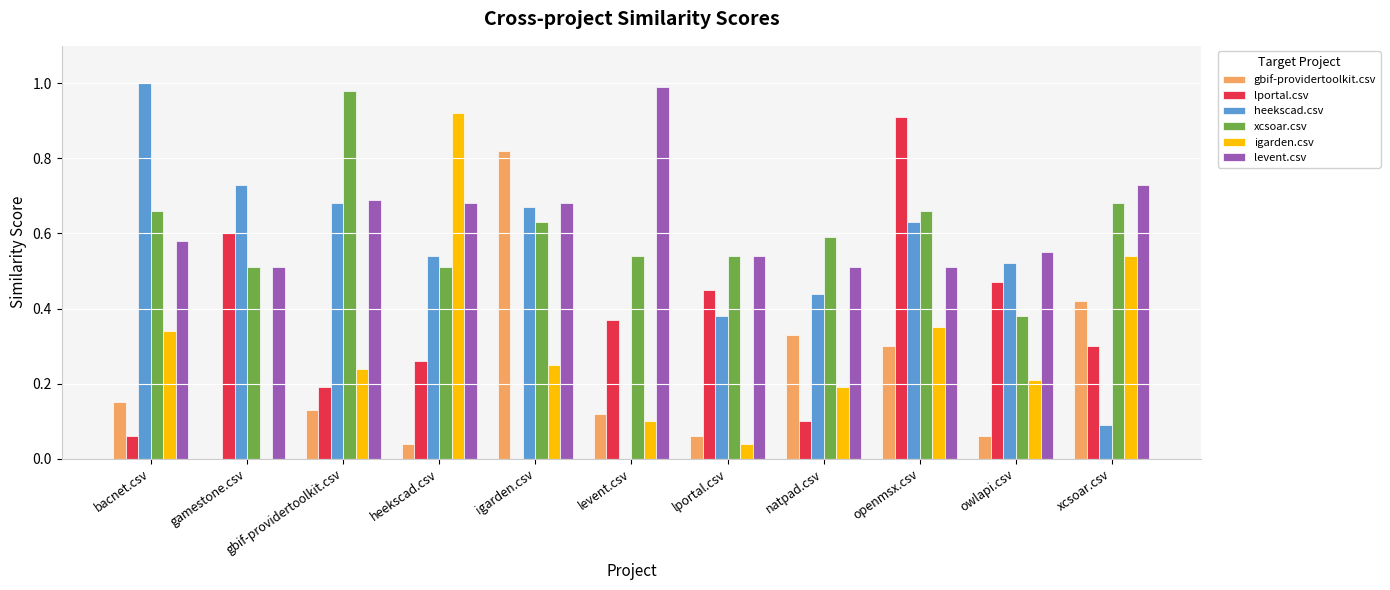

What is the total value across all series at bacnet.csv?

2.8